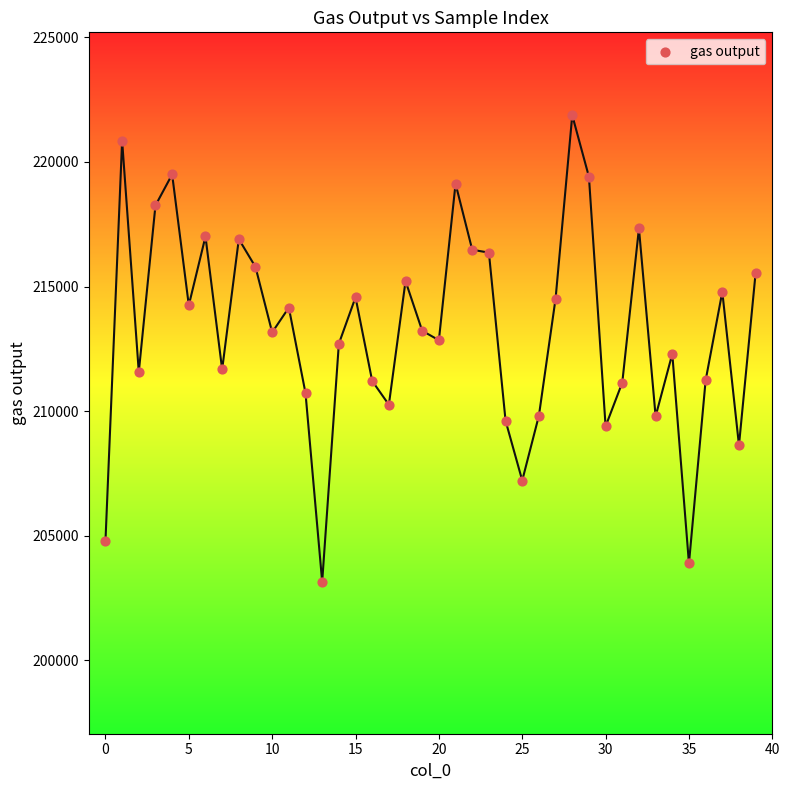

What is the range of Y values (max minus min)?

18717.0